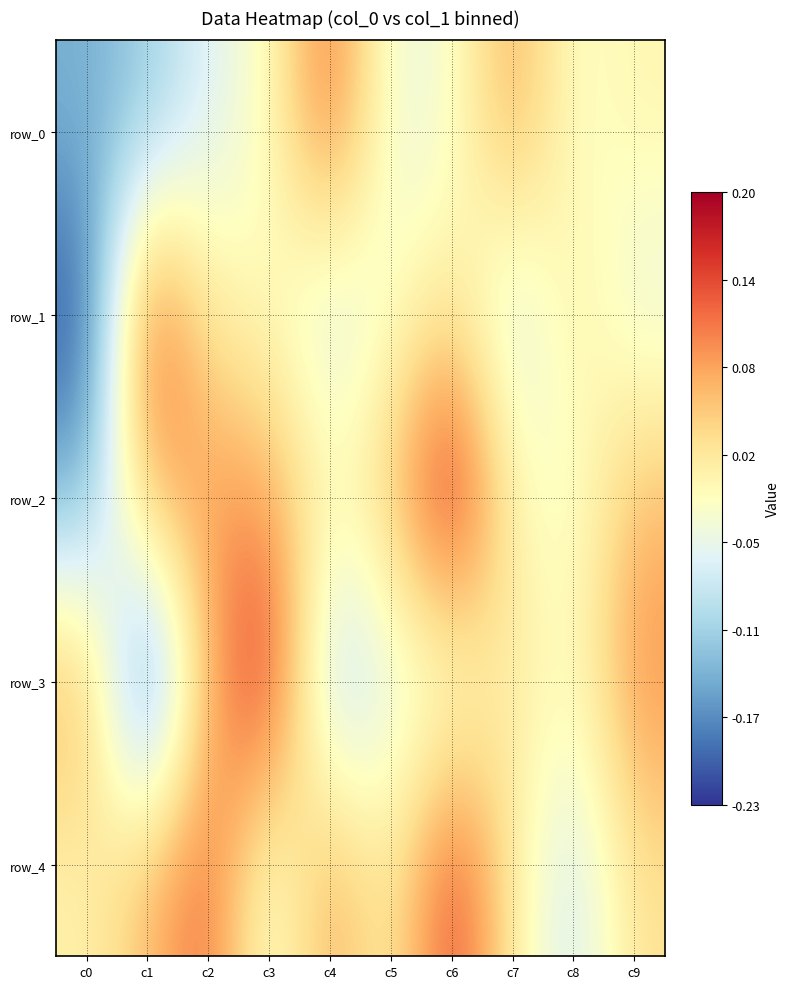

How many values in row_2 are below zero?

4